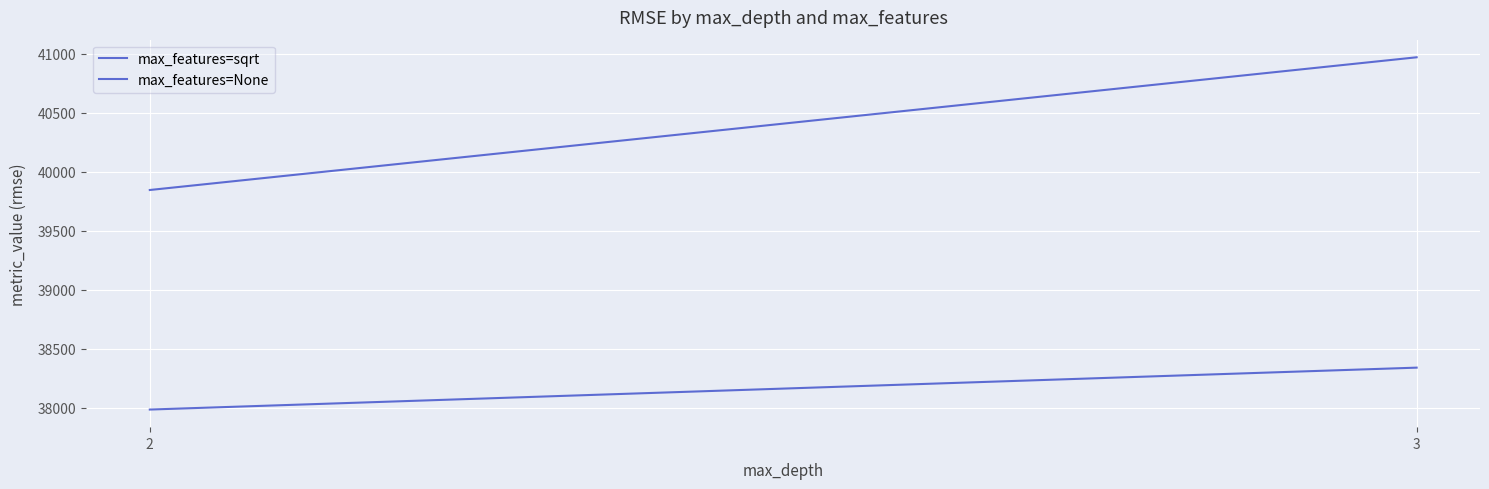

What is the lowest value of the max_features=None series?

39843.4